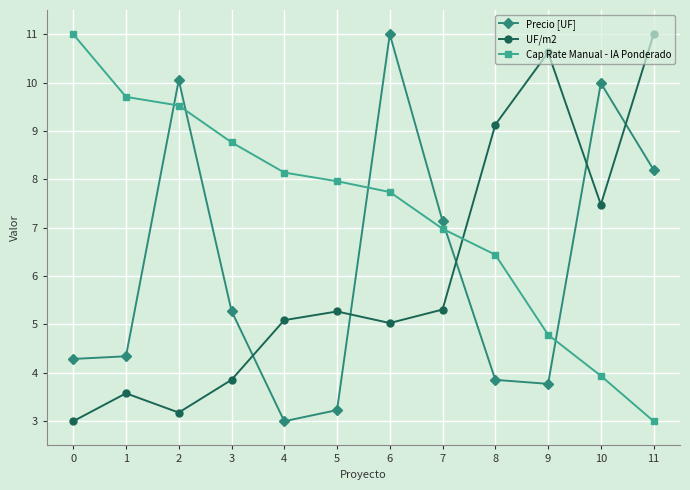

Reading right to left, transcribe all the data shown in this chart.

Precio [UF]: 8.2	10.0	3.8	3.9	7.1	11.0	3.2	3.0	5.3	10.1	4.3	4.3
UF/m2: 11.0	7.5	10.6	9.1	5.3	5.0	5.3	5.1	3.9	3.2	3.6	3.0
Cap Rate Manual - IA Ponderado: 3.0	3.9	4.8	6.4	7.0	7.7	8.0	8.1	8.8	9.5	9.7	11.0